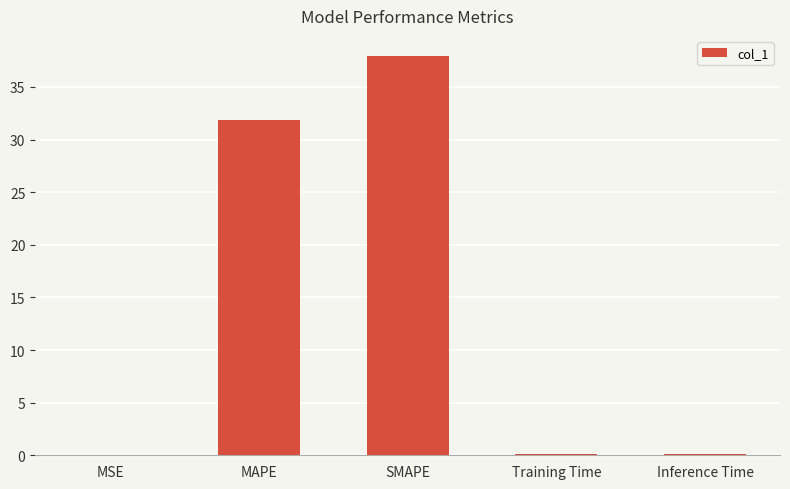

Which has a higher value, Training Time or SMAPE?

SMAPE